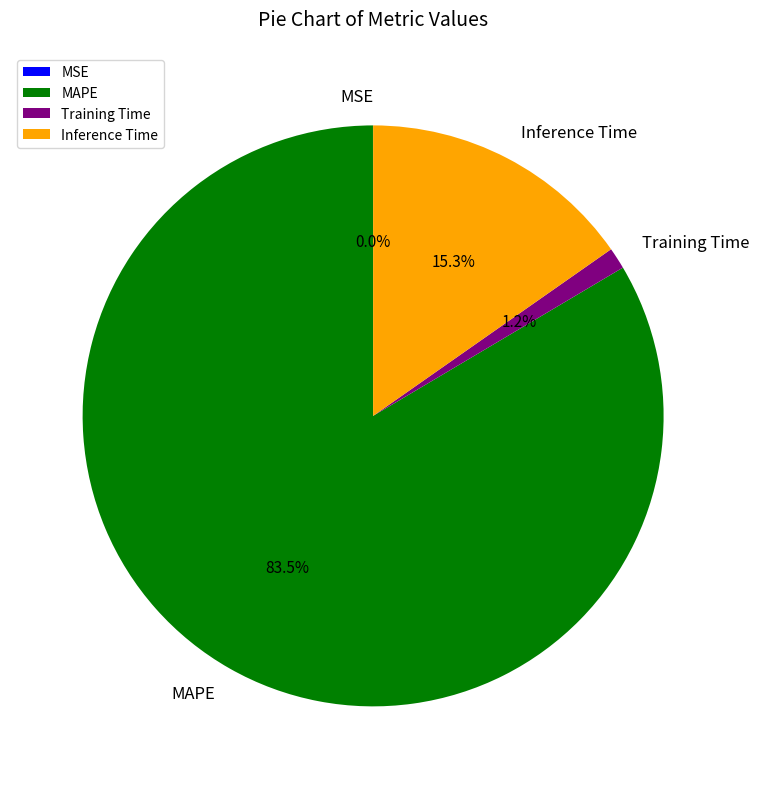

True or false: Inference Time accounts for 15% of the total.

True